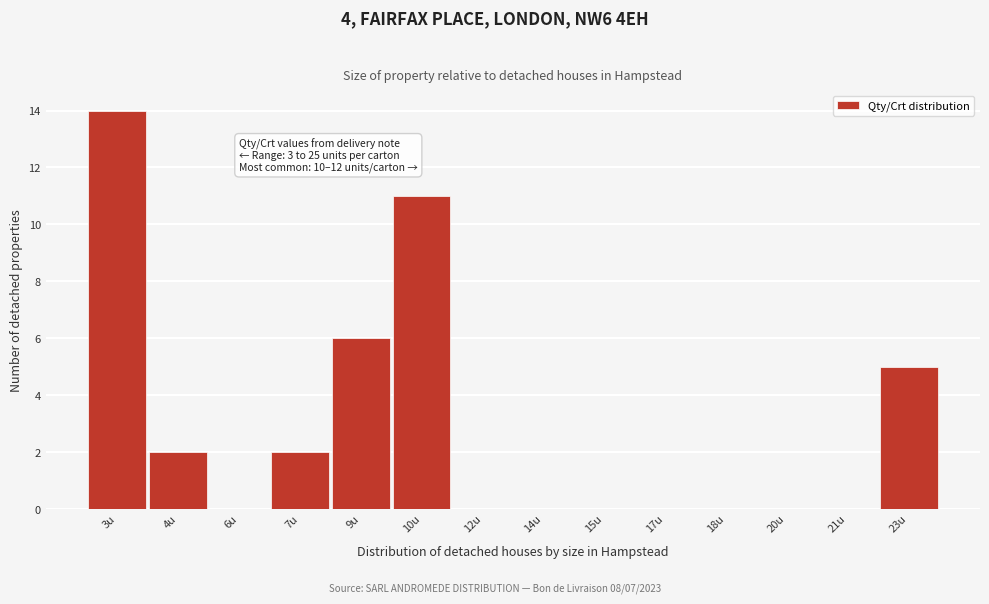

Reading left to right, what are all the values shown in this chart?

3u=14	4u=2	6u=0	7u=2	9u=6	10u=11	12u=0	14u=0	15u=0	17u=0	18u=0	20u=0	21u=0	23u=5